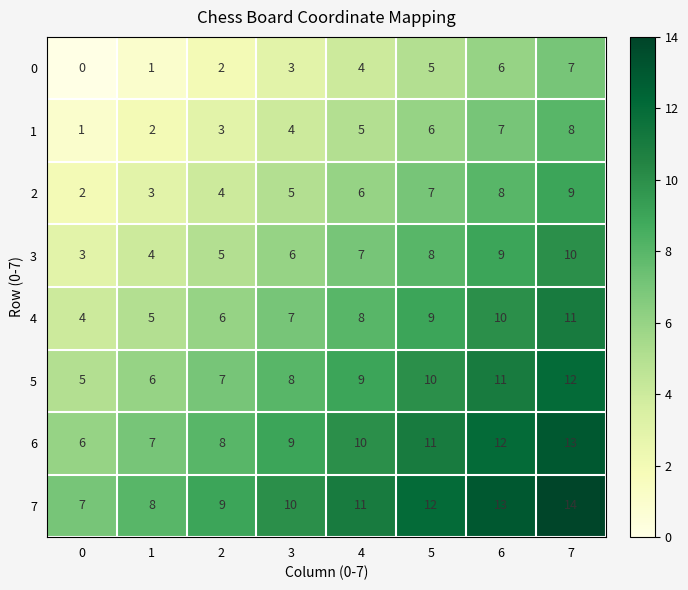

What is the difference between the 0 values at 7 and 4?

3